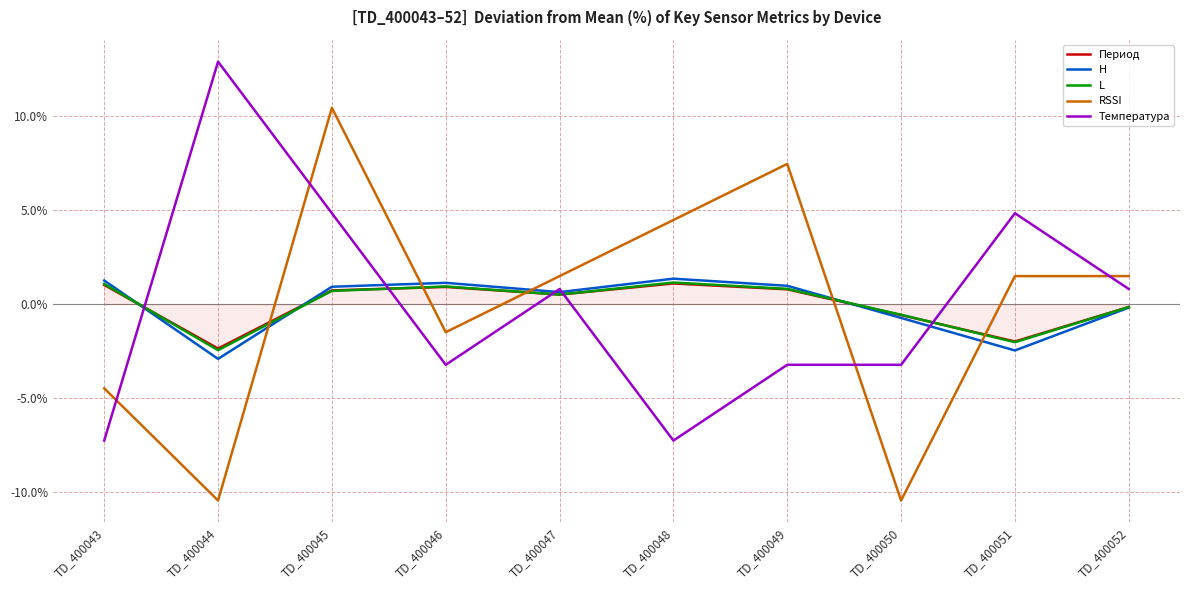

Is it true that Период equals 1.0 at TD_400043?

True